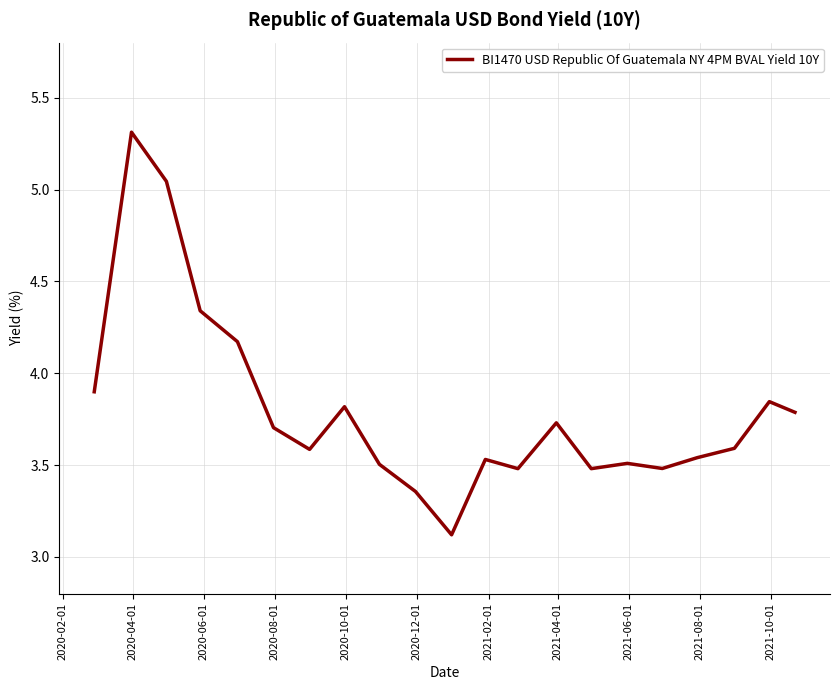

What is the difference between the maximum and minimum values?

2.2